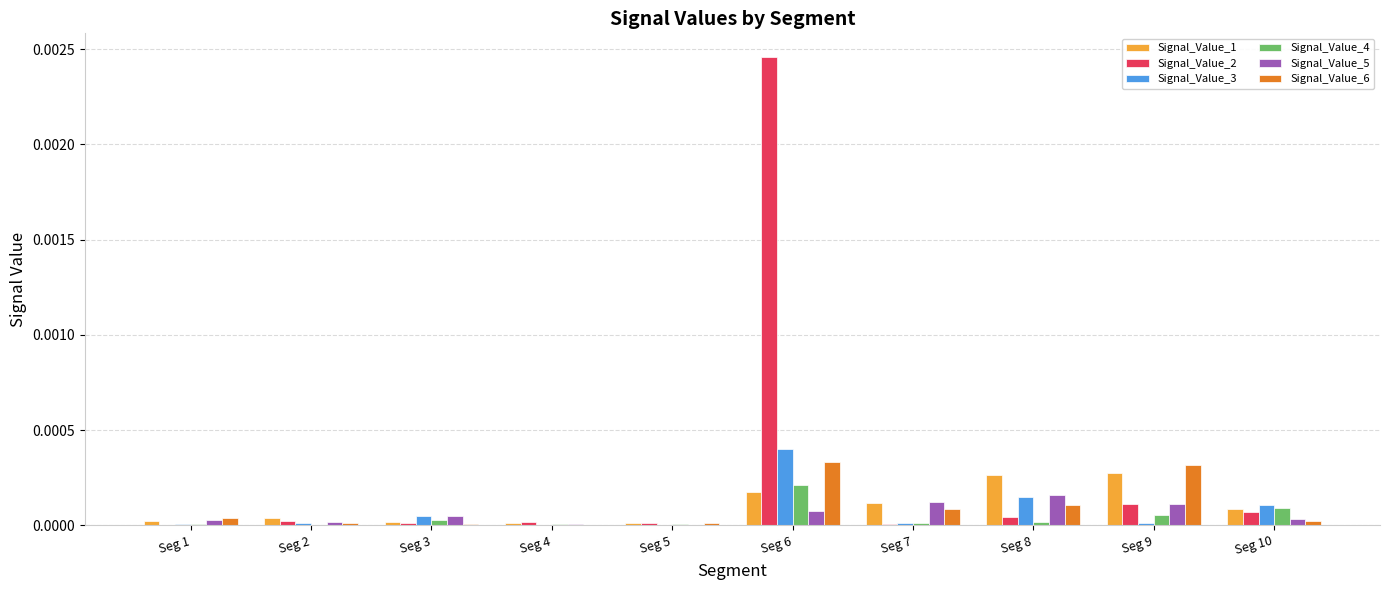

What are all the series names shown in the legend?

Signal_Value_1, Signal_Value_2, Signal_Value_3, Signal_Value_4, Signal_Value_5, Signal_Value_6